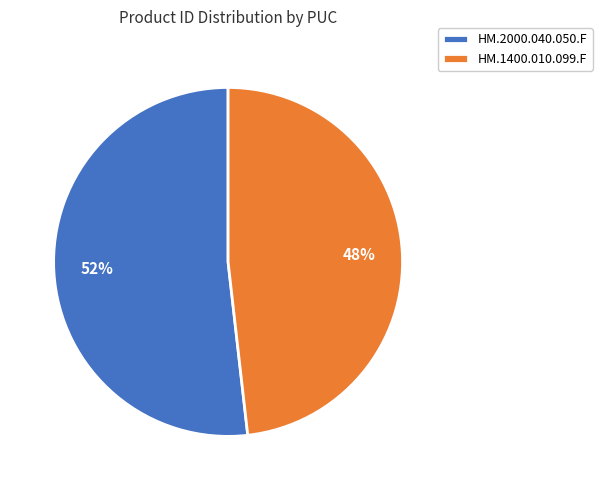

How many slices are in this pie chart?

2